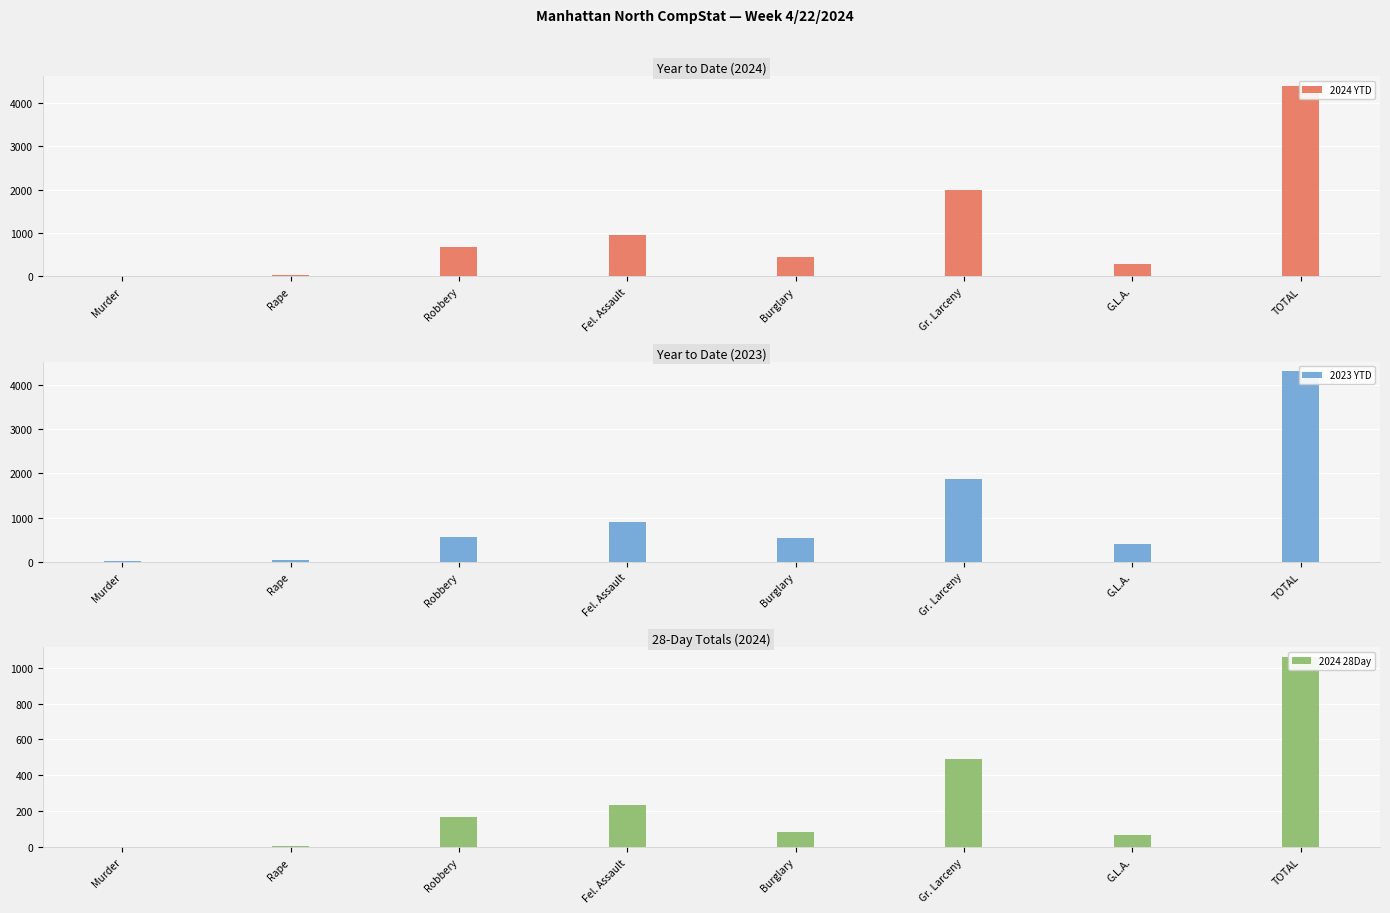

At which category is the sum across all series the highest?

TOTAL